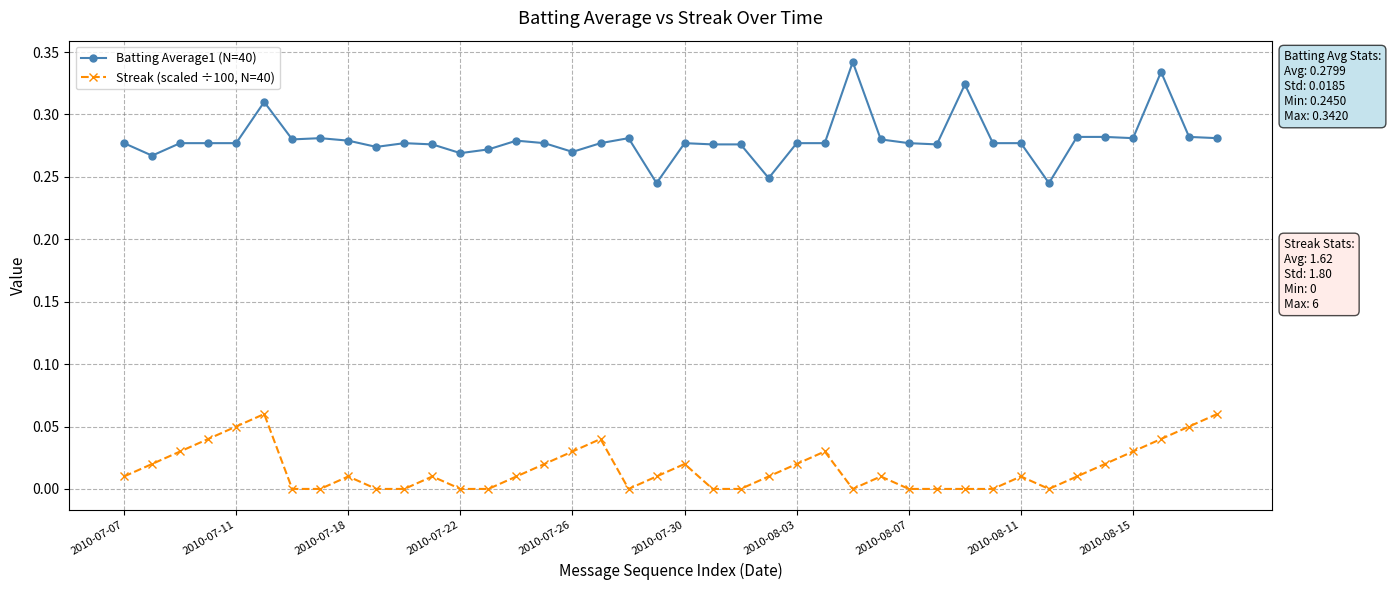

Which series has the largest total across all categories?

Batting Average1 (N=40)